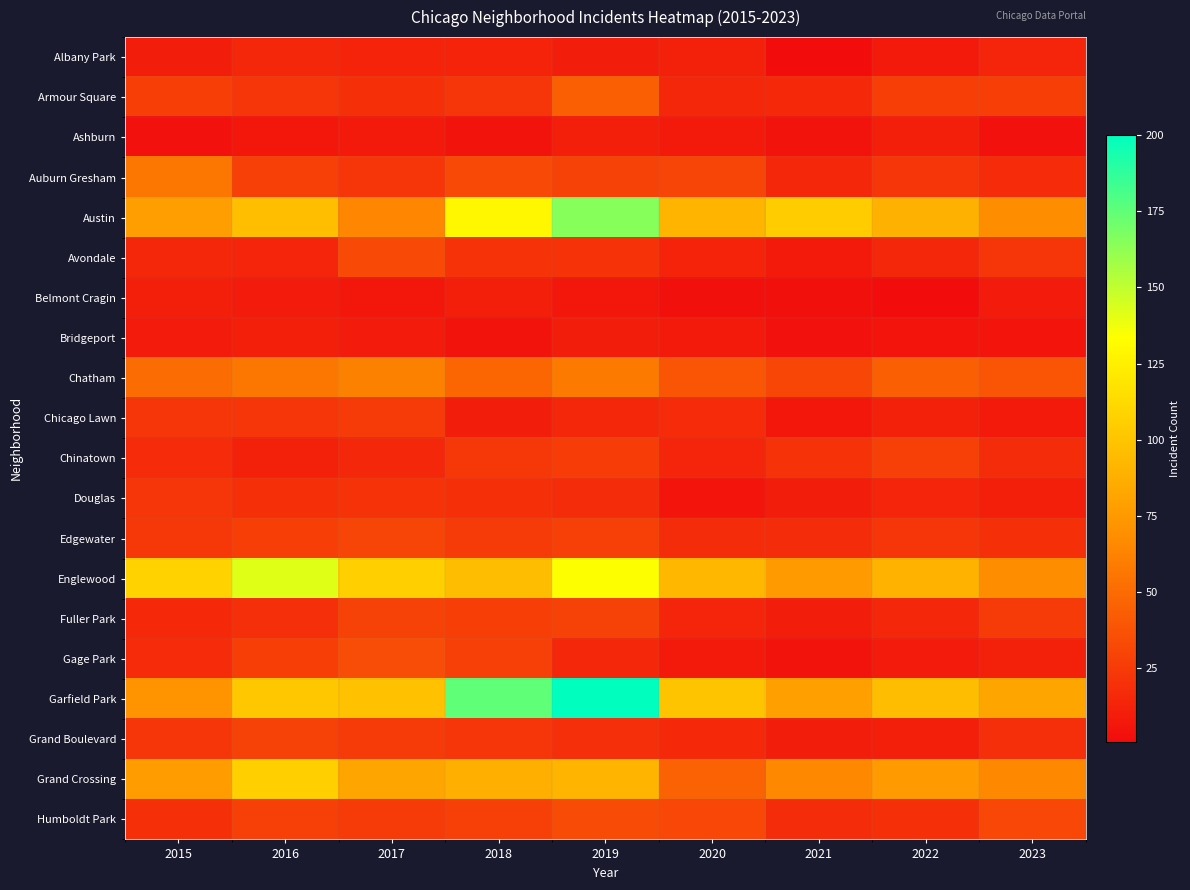

What is the minimum value shown in the chart?

1